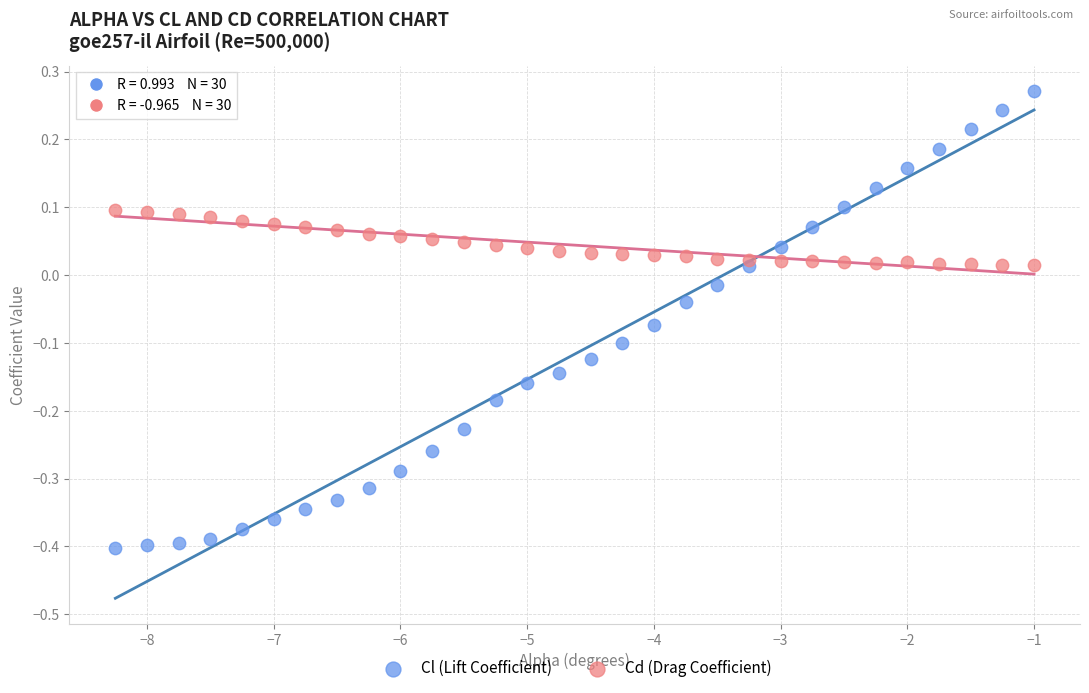

Which series reaches the minimum Y coordinate?

Cl (Lift Coefficient)